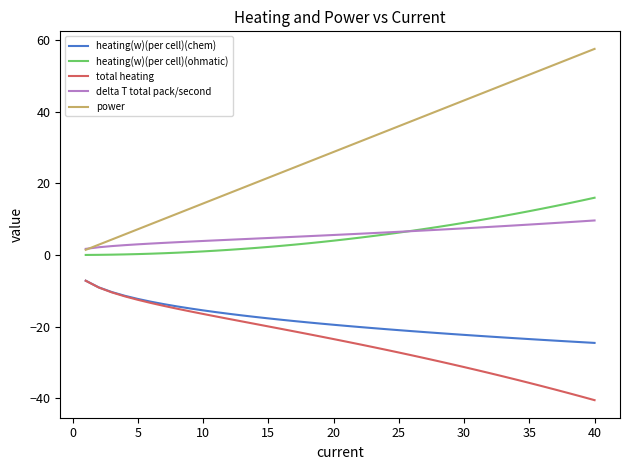

Which series has the largest total across all categories?

power